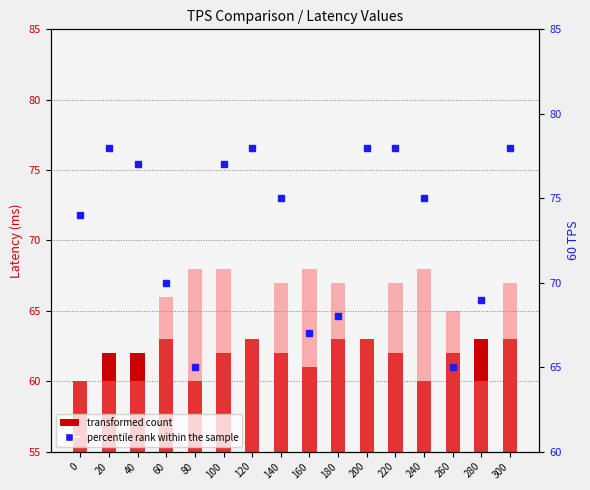

List the series in order of their peak value, lowest first.

10 TPS, 30 TPS, 60 TPS